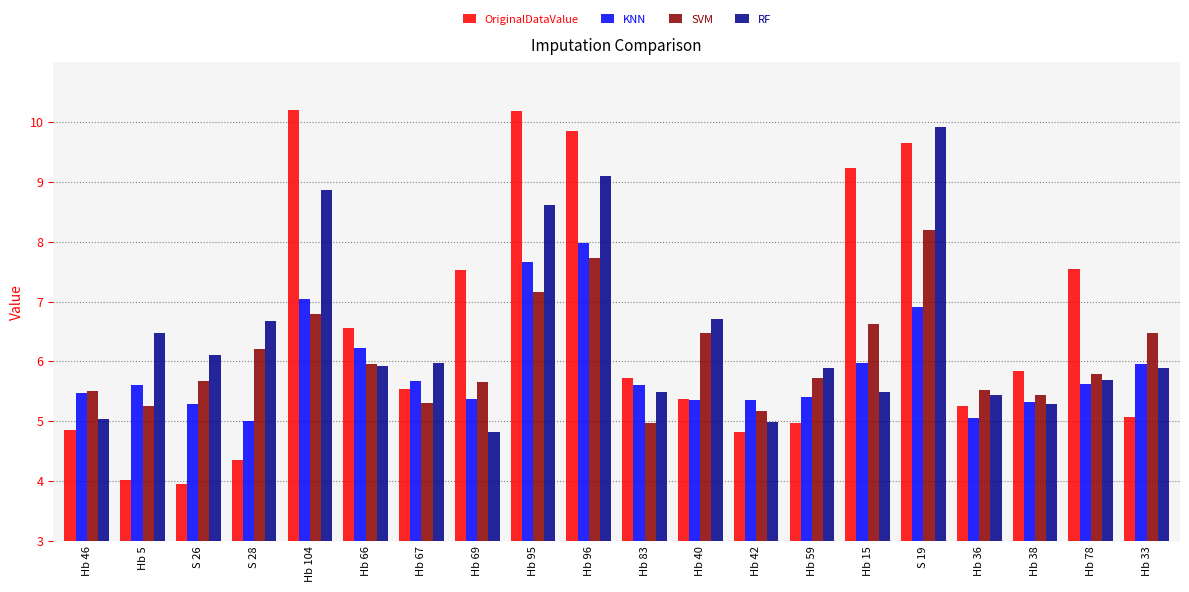

What is the sum of all KNN values?

117.9